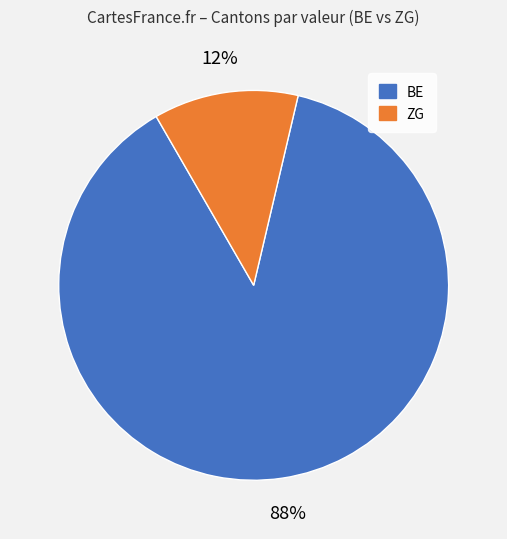

To the nearest percent, what is the average slice percentage?

50%